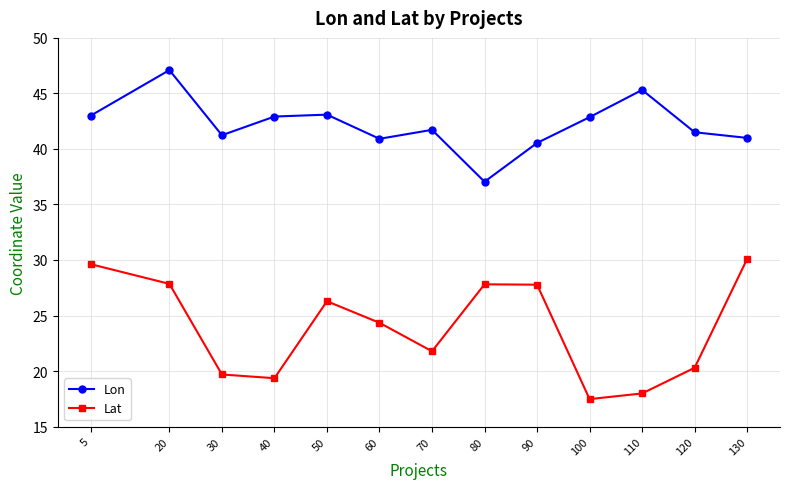

What is the sum of all Lat values?

310.4